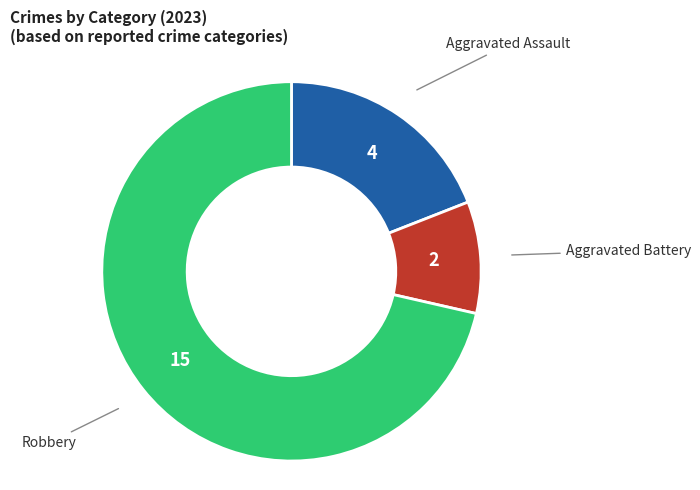

Is there a majority slice in this chart?

Yes